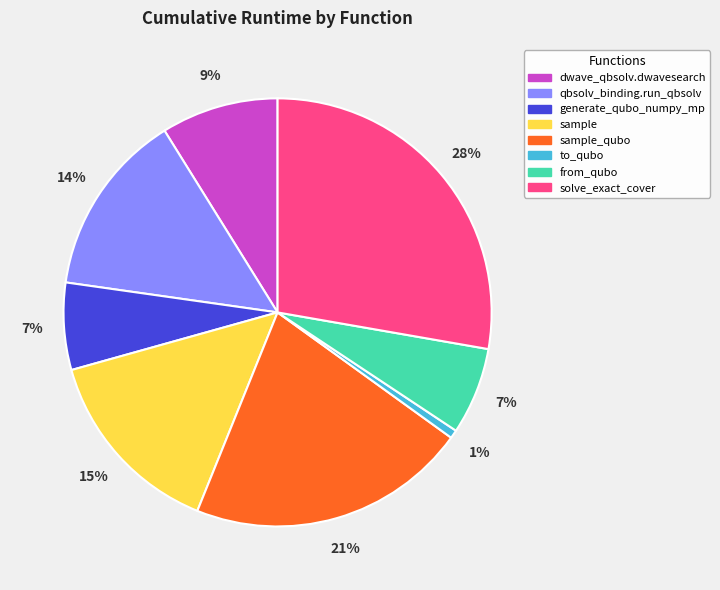

To the nearest percent, what is the average slice percentage?

12%